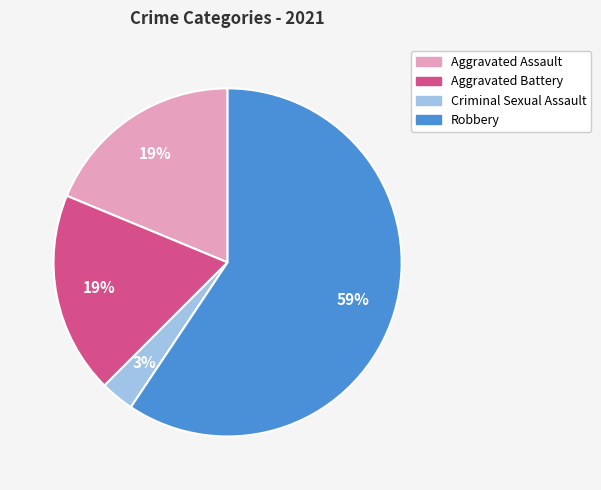

Between Robbery and Aggravated Assault, which is larger?

Robbery